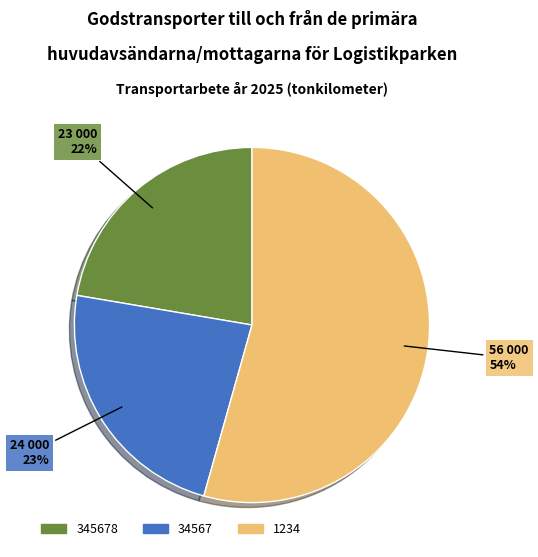

To the nearest percent, what is the average slice percentage?

33%